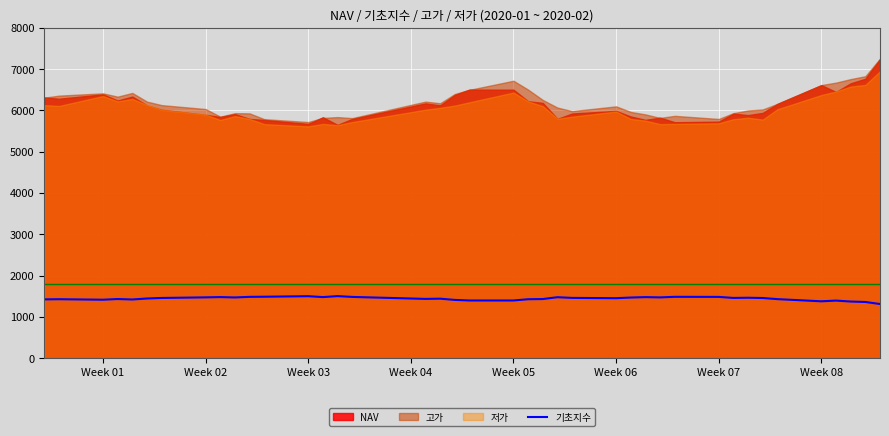

What is the minimum value for 기초지수?

1312.8